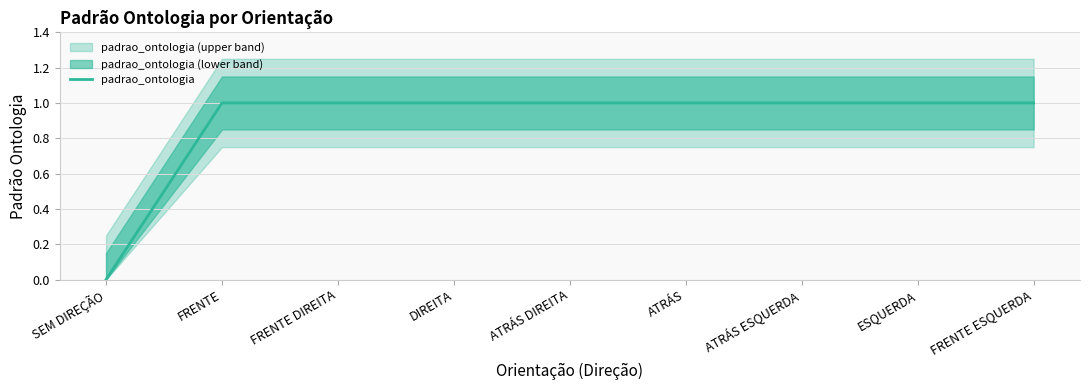

At which label is the value closest to 0?

SEM DIREÇÃO